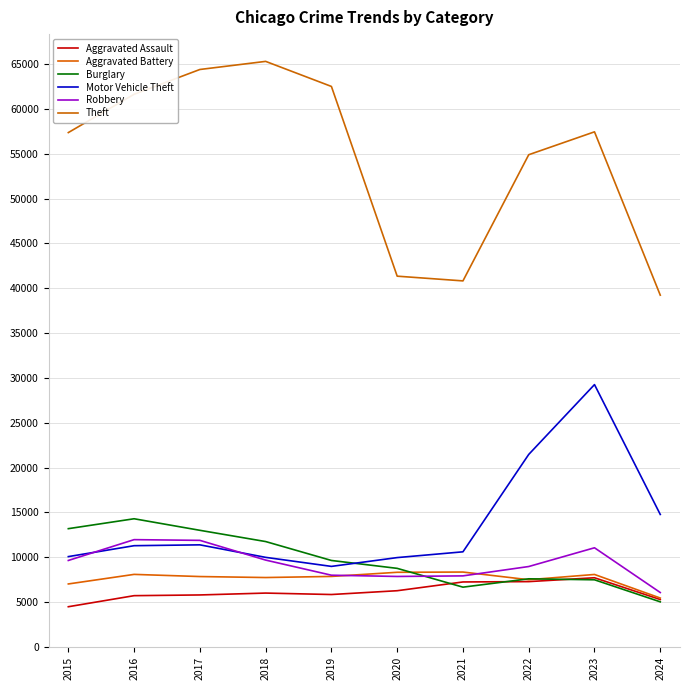

What is the lowest value of the Aggravated Assault series?

4480